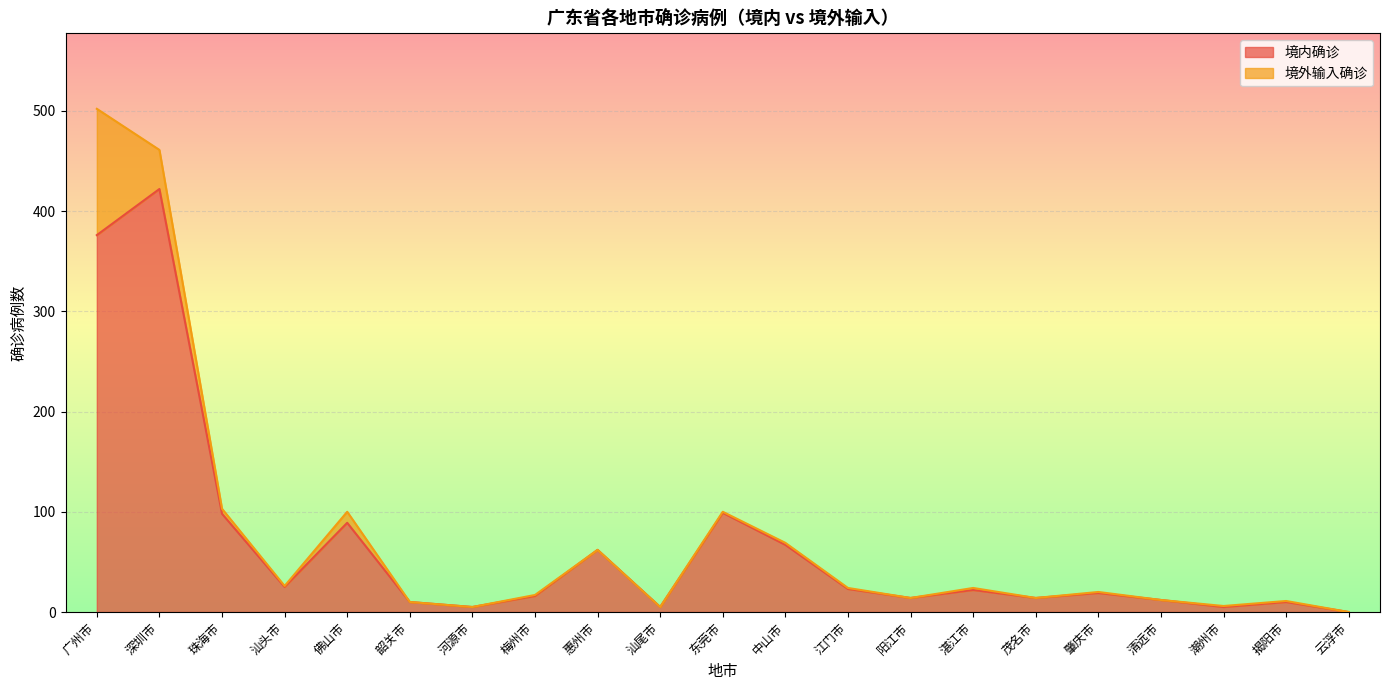

How many interior local peaks (higher than both neighbors) does the data have?

7